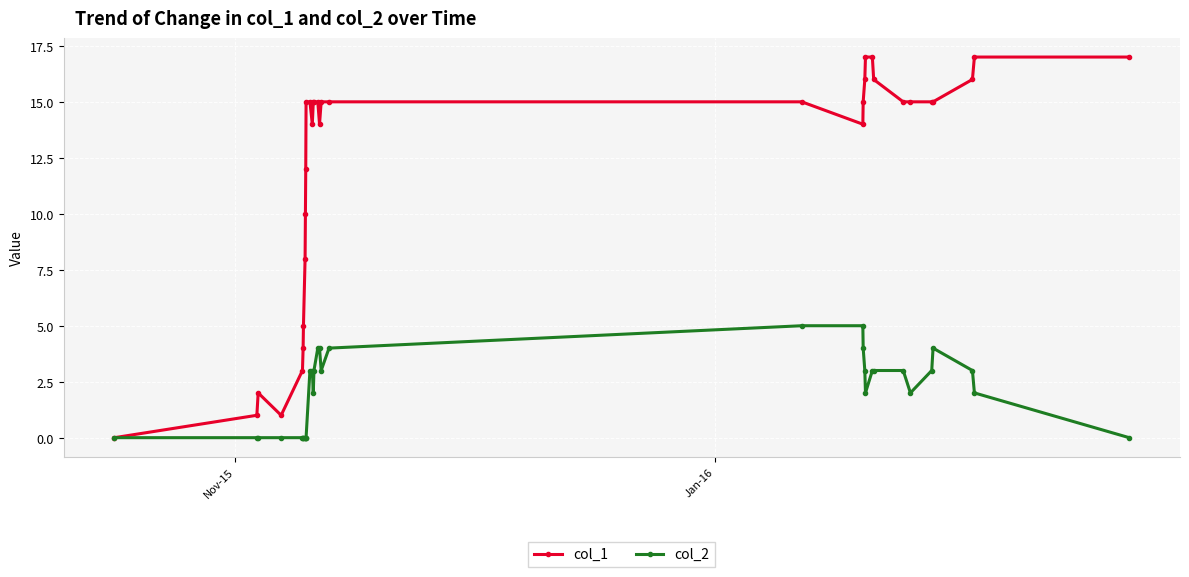

Rank the series by their maximum value, from lowest to highest.

col_2, col_1